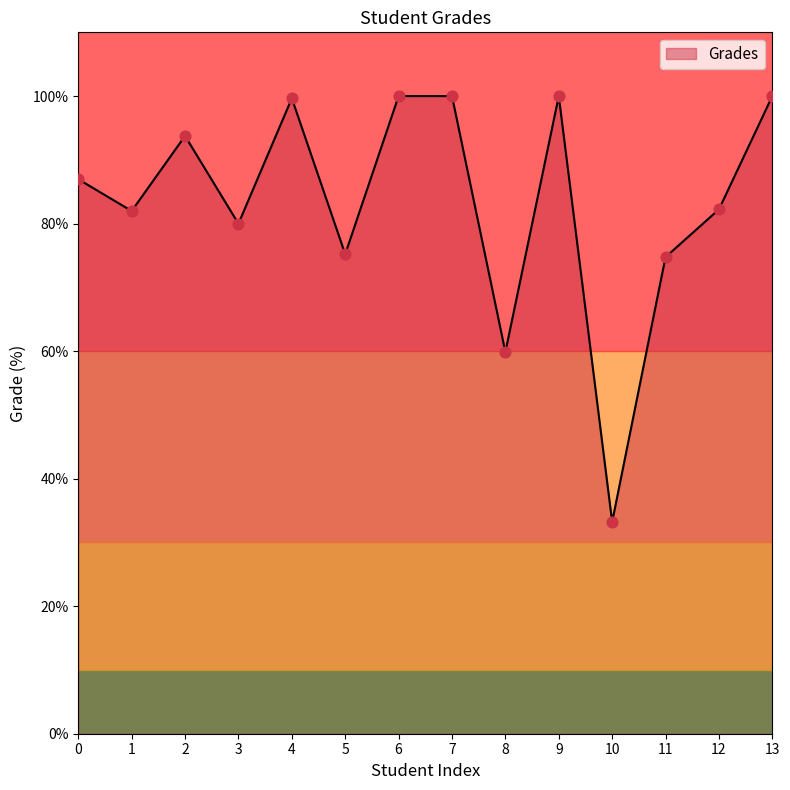

What is the change in value from 0 to 13?

+13.0